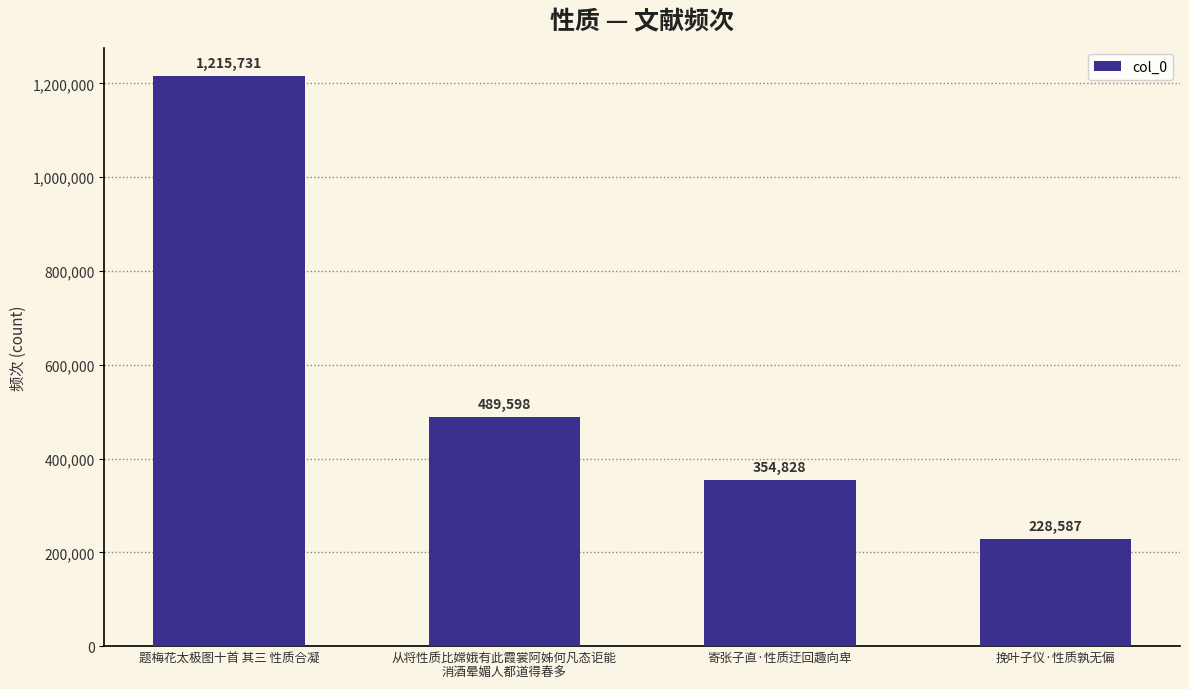

True or false: the data shows 1215731 at 题梅花太极图十首 其三 性质合凝.

True